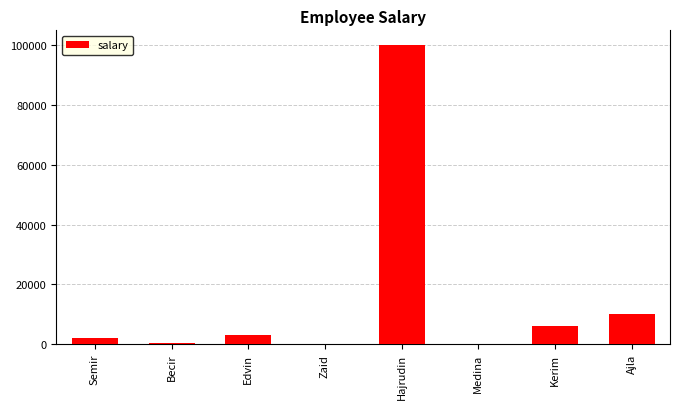

What is the sum of the values at Medina and Kerim?

6000